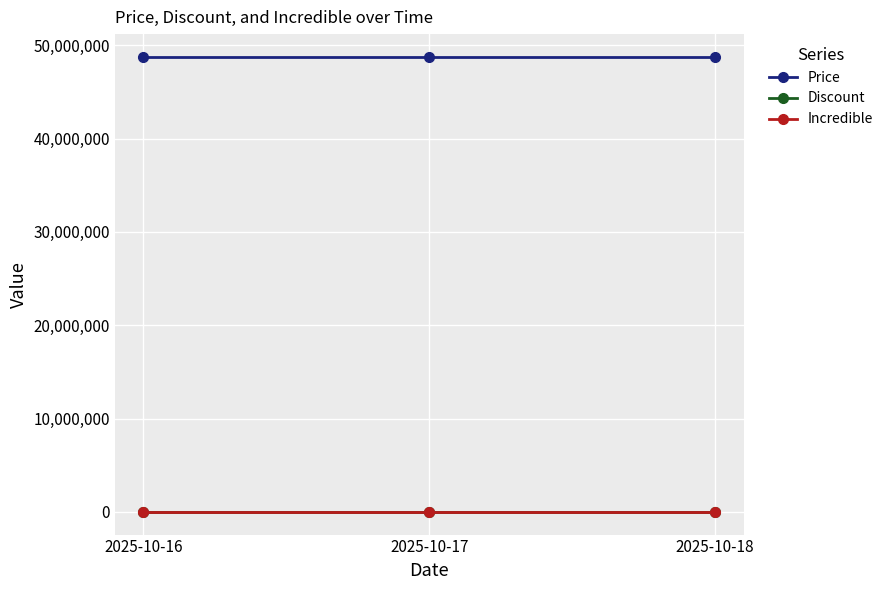

What is the total value across all series at 2025-10-18?

48750000